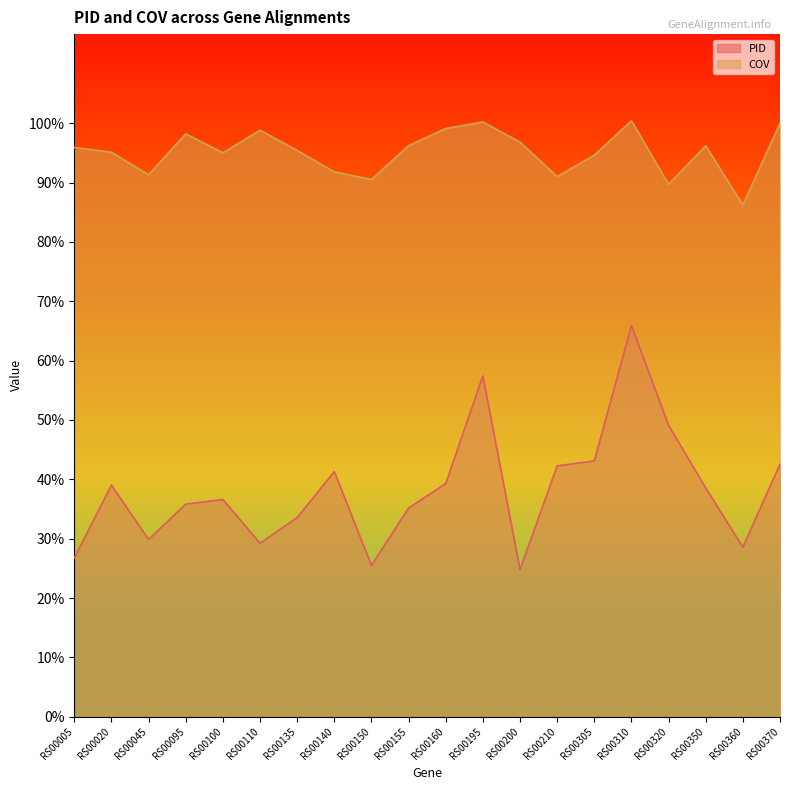

Which category has the lowest value in the PID series?

RS00200